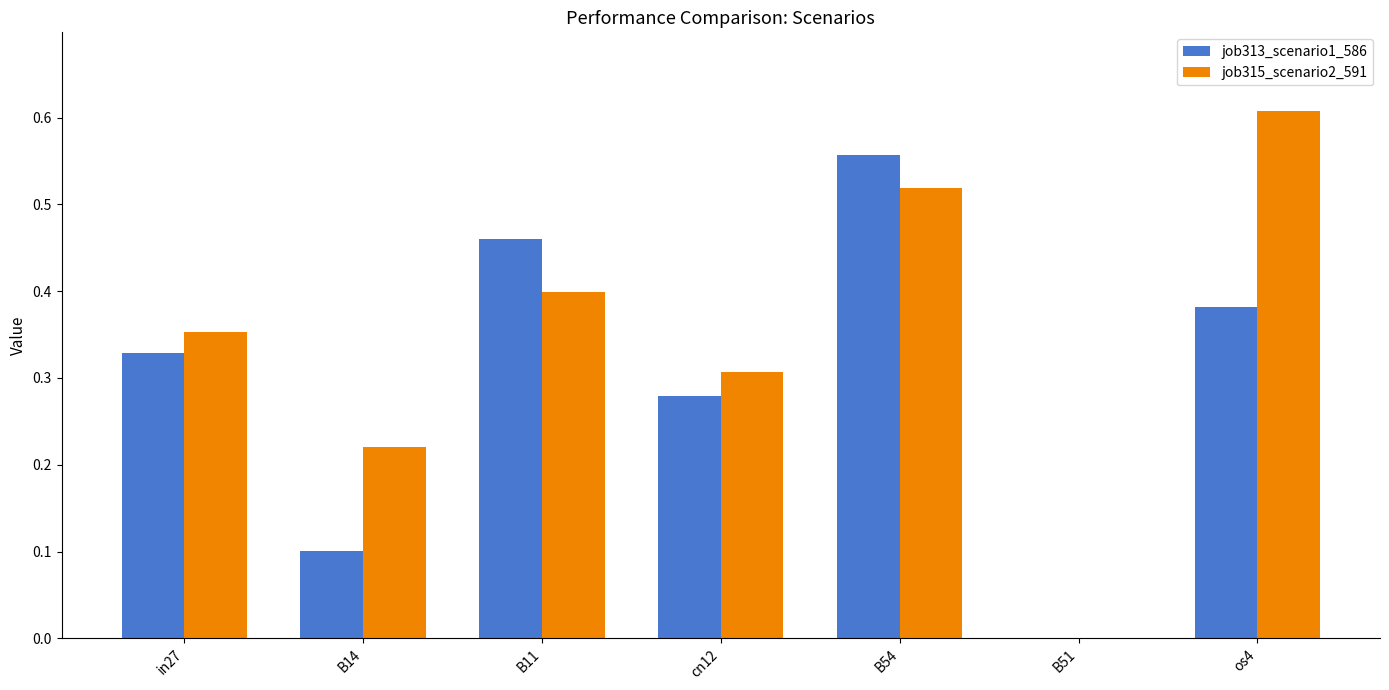

What is the sum of all job313_scenario1_586 values?

2.1